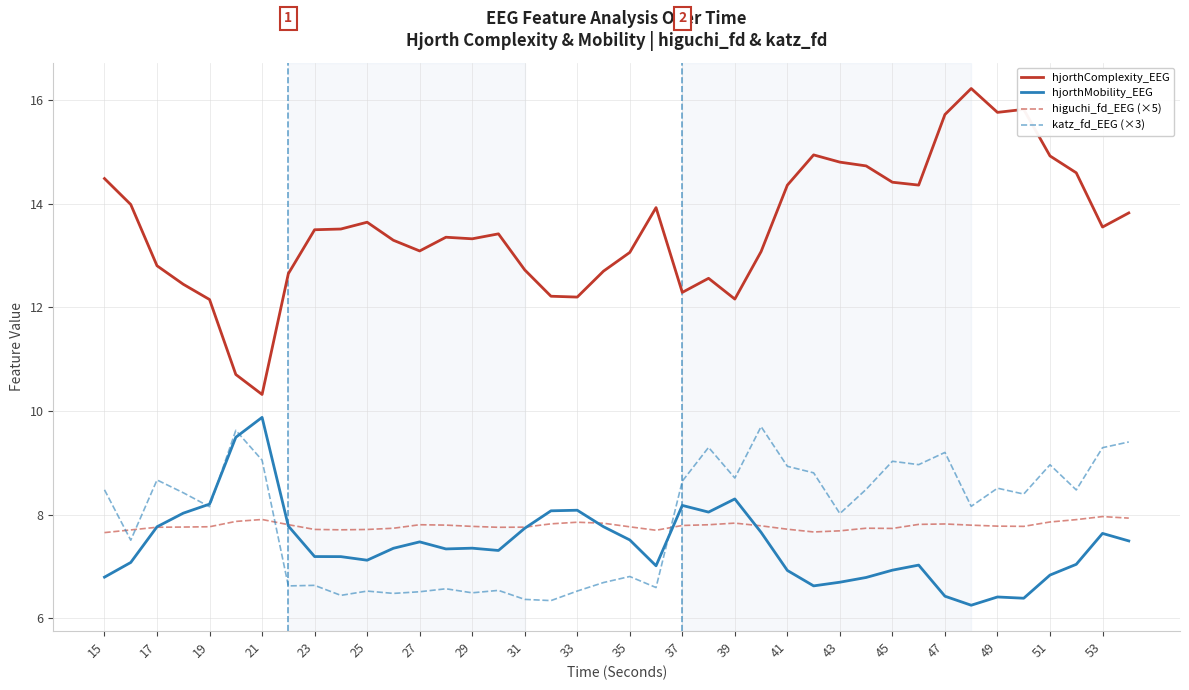

Does the chart display data point markers on the line(s)?

No